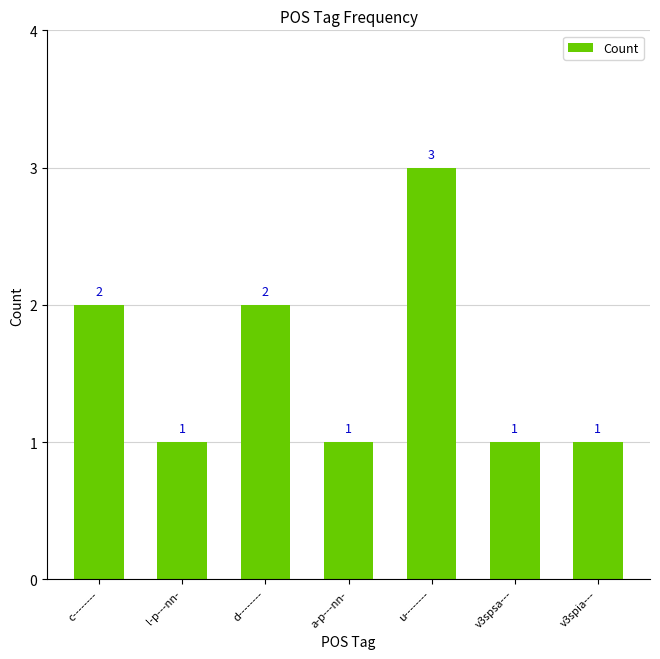

What is the greatest value displayed?

3